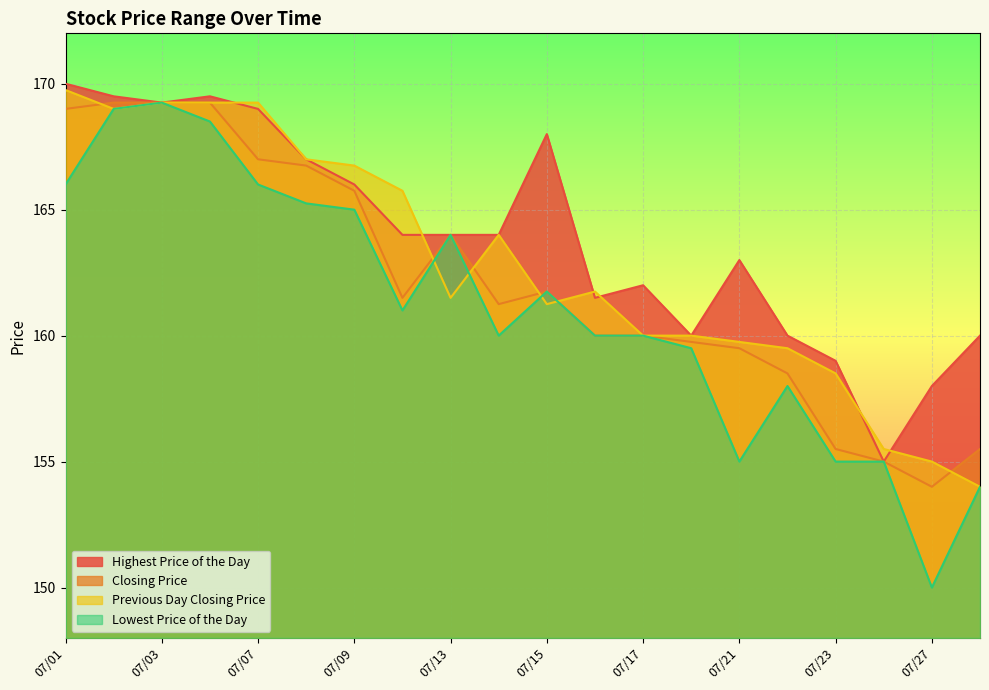

Where does the Previous Day Closing Price series first go above 161?

07/01